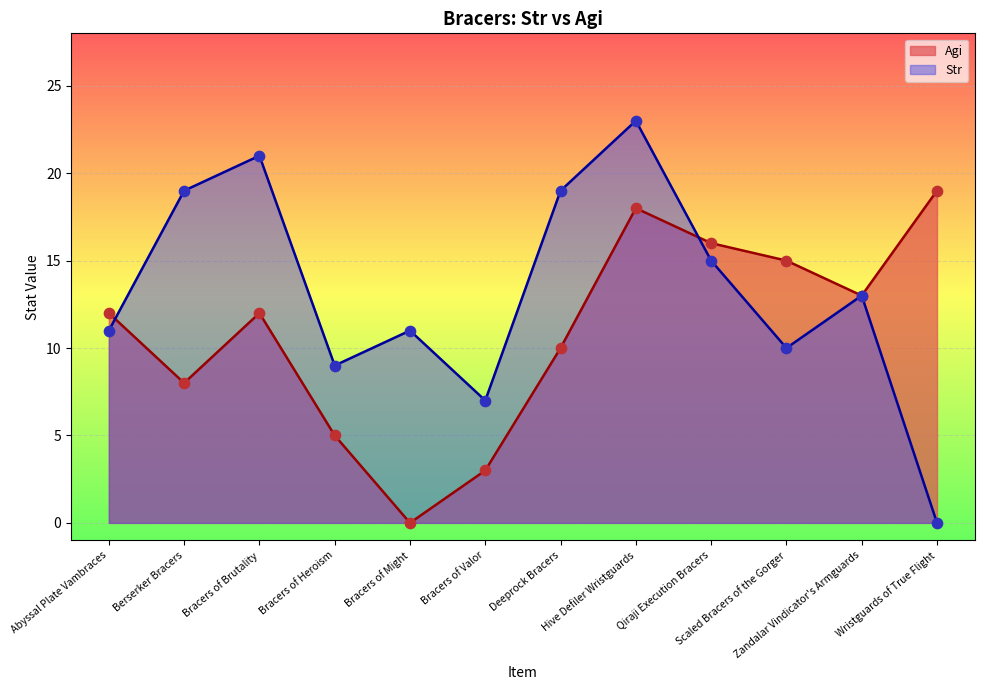

What is the change in value from Berserker Bracers to Deeprock Bracers?

+2